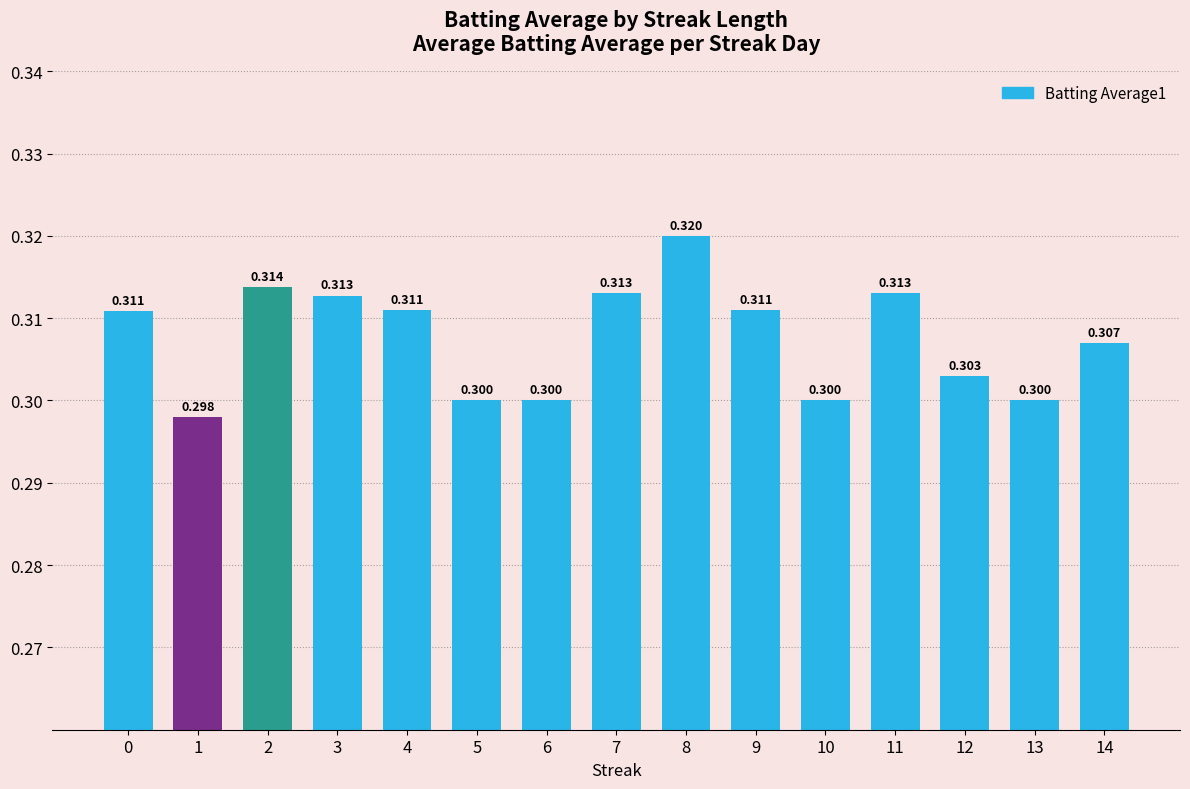

Are the bars grouped side by side (vs. stacked)?

No